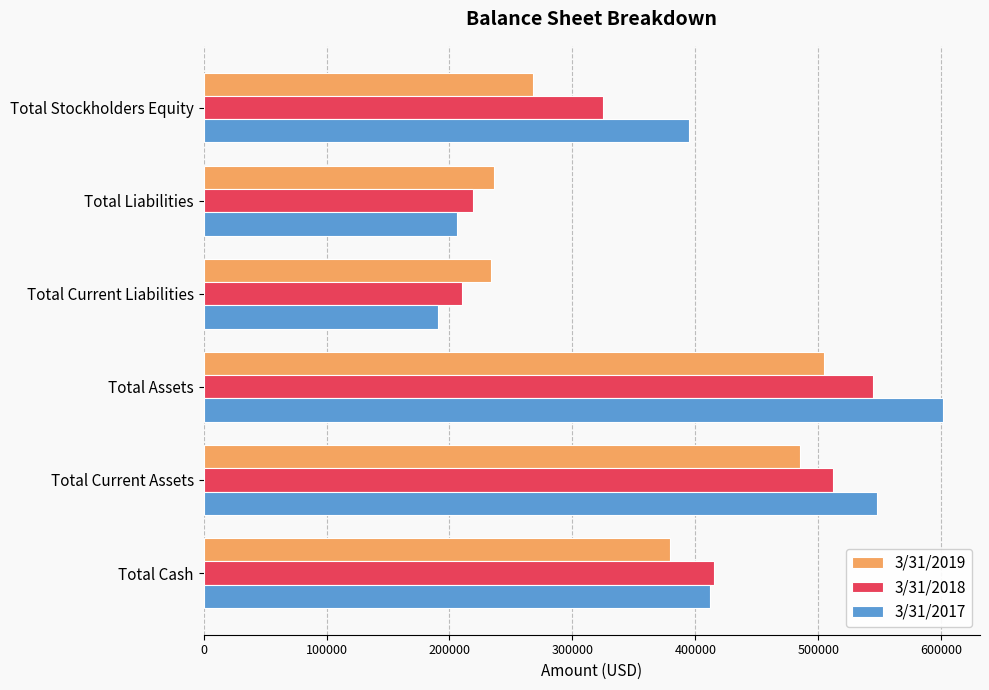

At how many categories does at least one series exceed 321673?

4